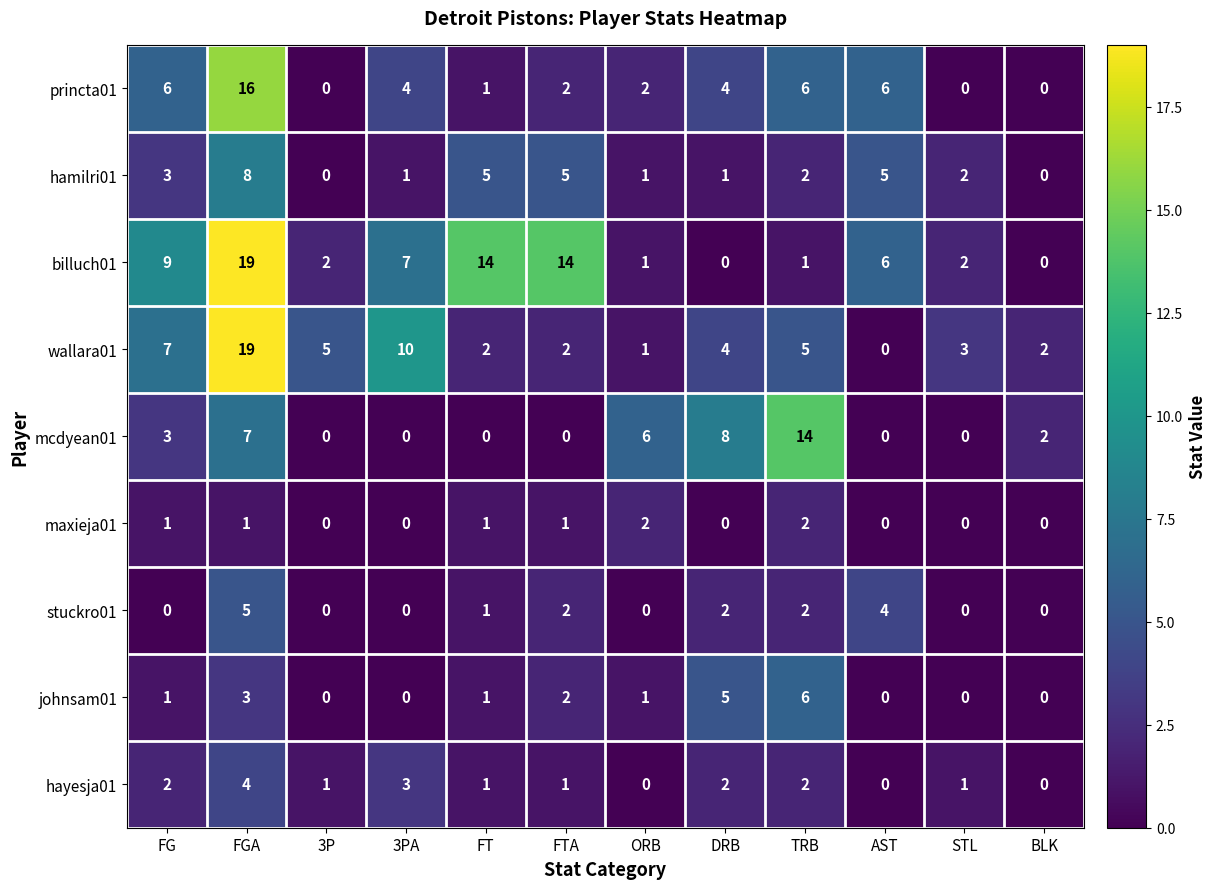

Which category has the highest value across all series?

FGA